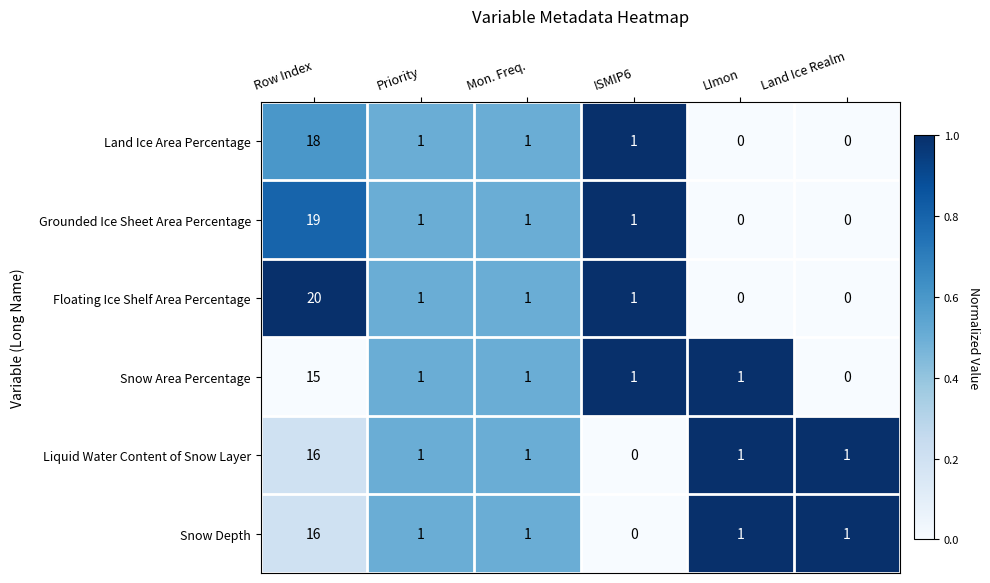

Where does the Snow Area Percentage series first go above 1?

Row Index